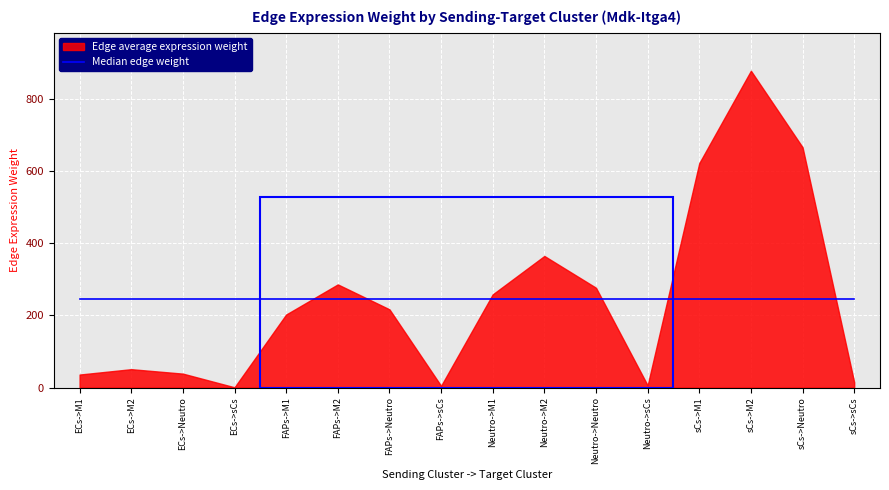

The Edge average expression weight series shows 446.2 at FAPs->M2. True or false?

False